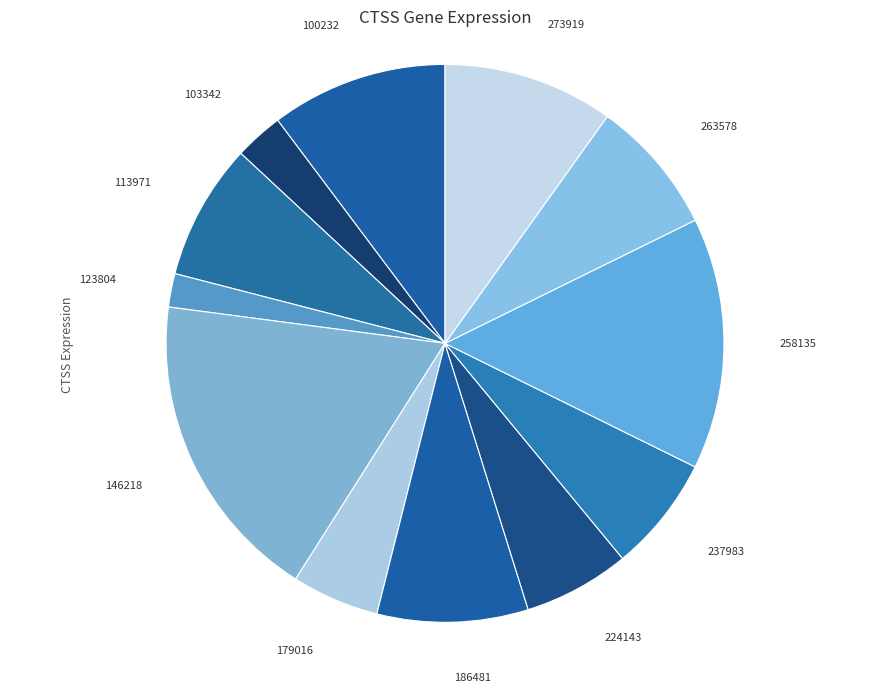

How many segments does this pie chart have?

12